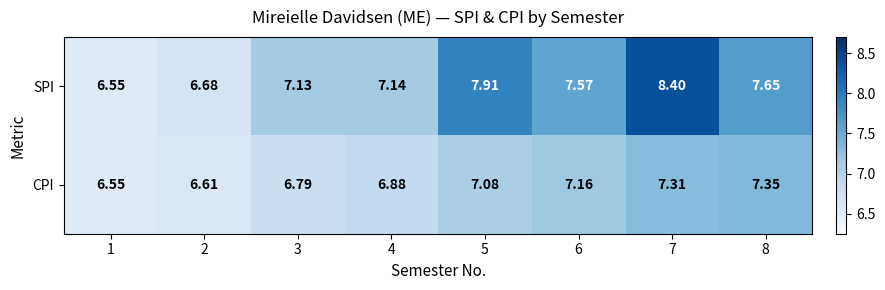

Between 1 and 2, which series saw the biggest shift?

SPI